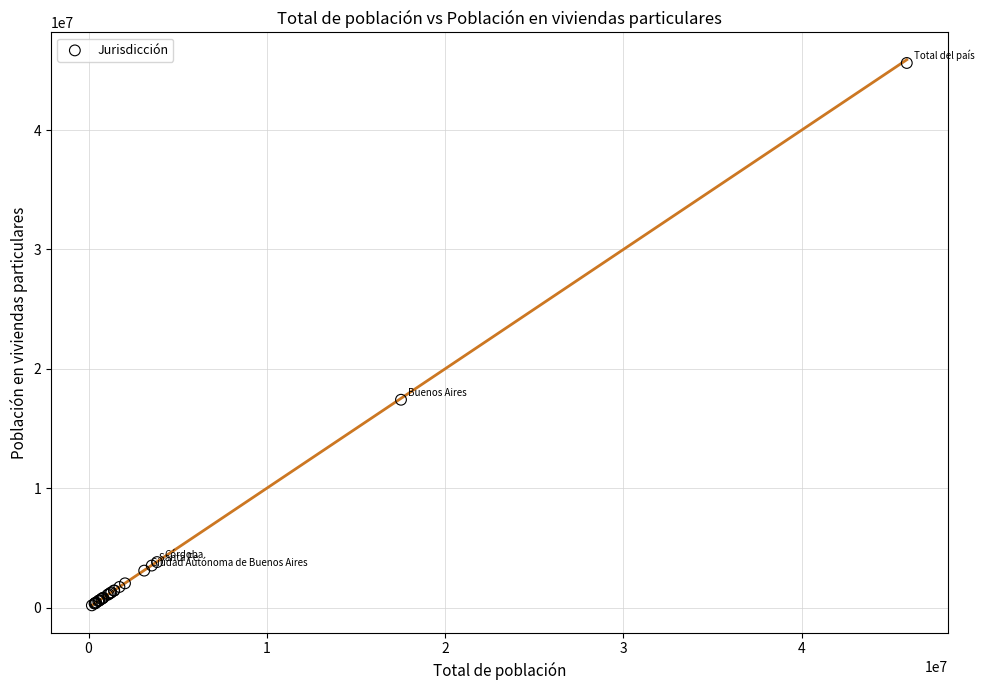

What Y value in the scatter plot is closest to 22901872?

17408906